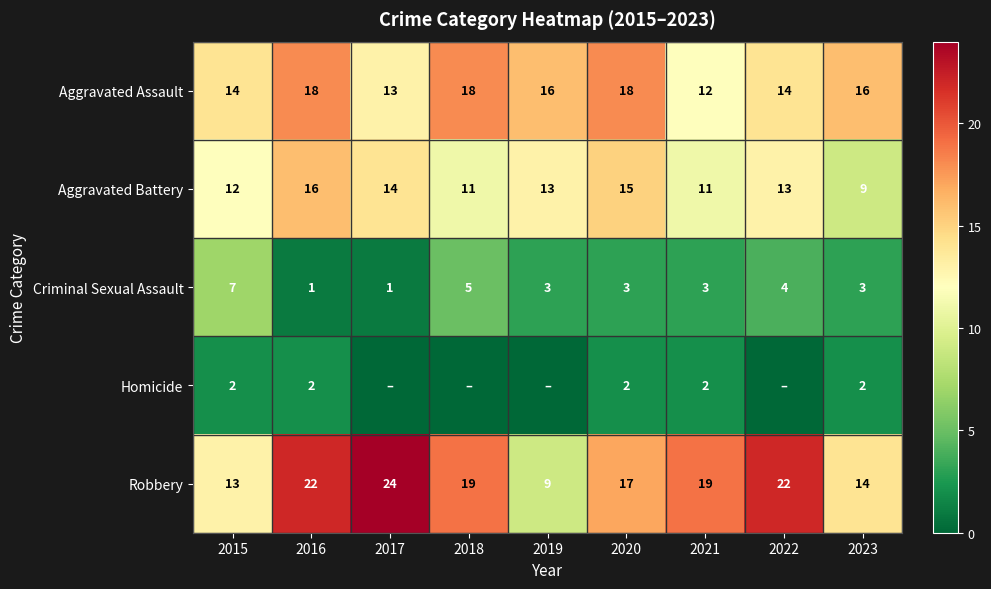

Count the Aggravated Battery values in the range 11 to 14.

6